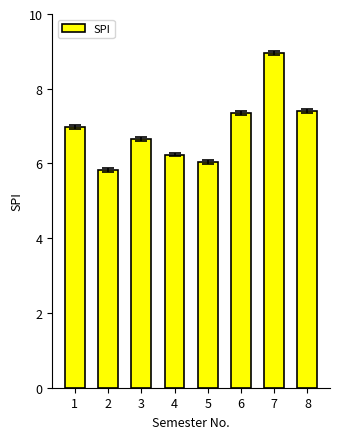

The value at 7 is 4.8. True or false?

False